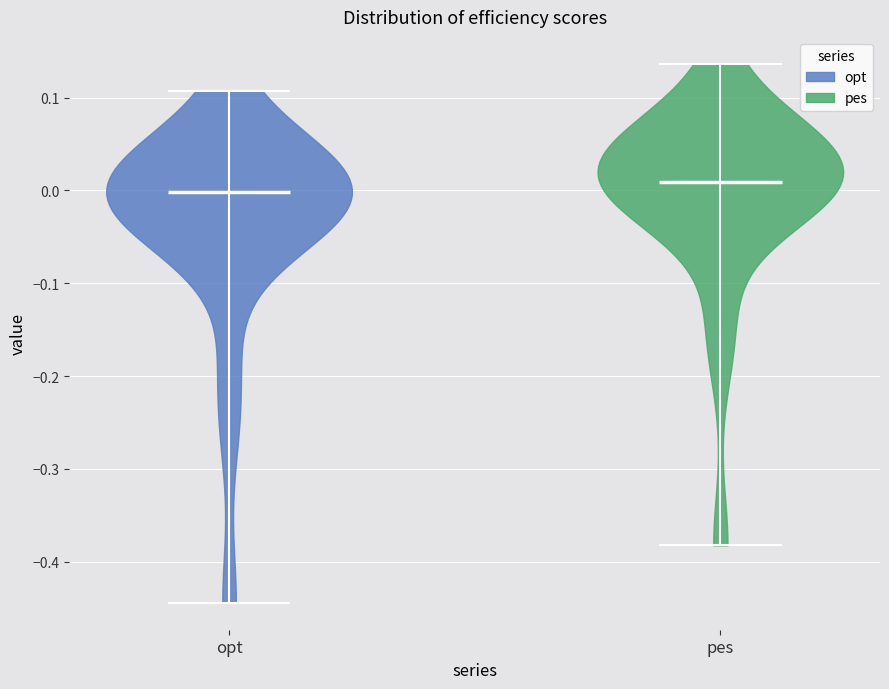

Reading left to right, read every violin against the y-axis: where its median line is, and the lowest and highest points it reaches. The values are not printed on the chart, so give them approximately, as read against the axis.

opt: median line 0.00, lowest point -0.44, highest point 0.11
pes: median line 0.01, lowest point -0.38, highest point 0.14